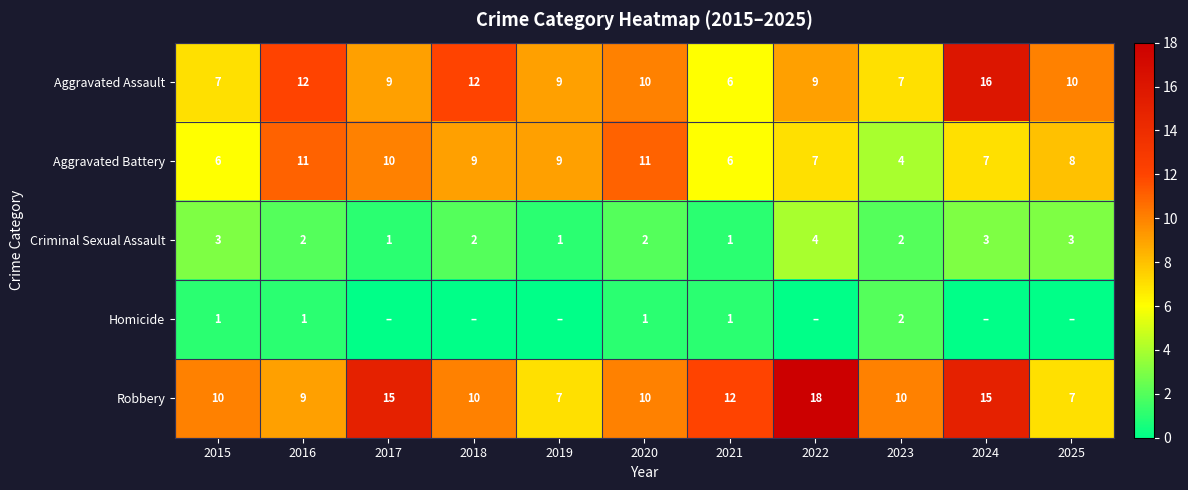

Which category has the highest value in the Aggravated Assault series?

2024